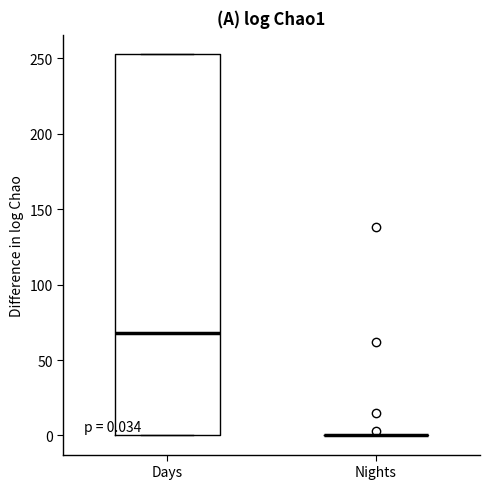

Comparing the boxes themselves (not the whiskers), which one is the tallest?

Days